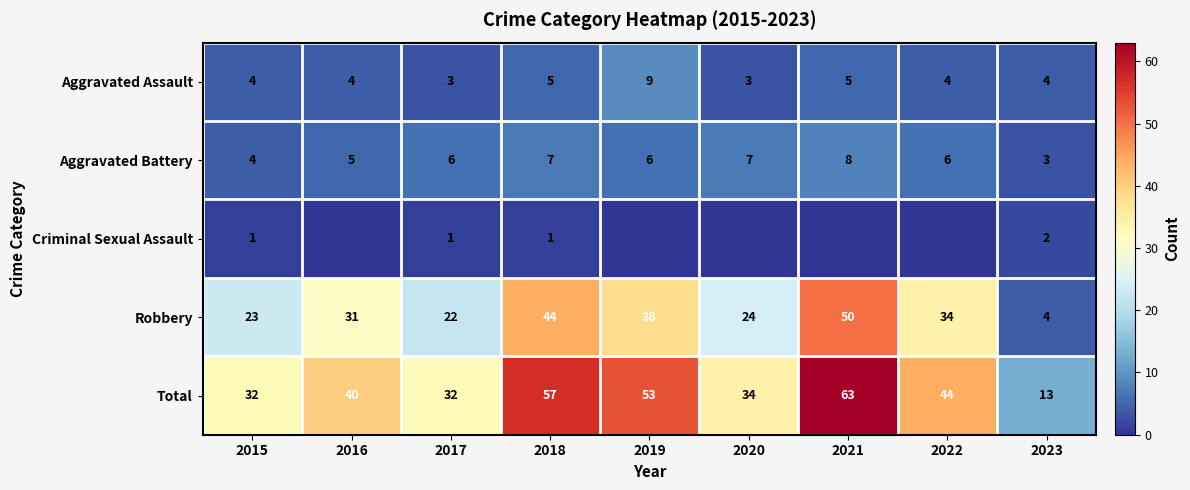

What value does the Robbery series have at 2015, to the nearest 10?

20